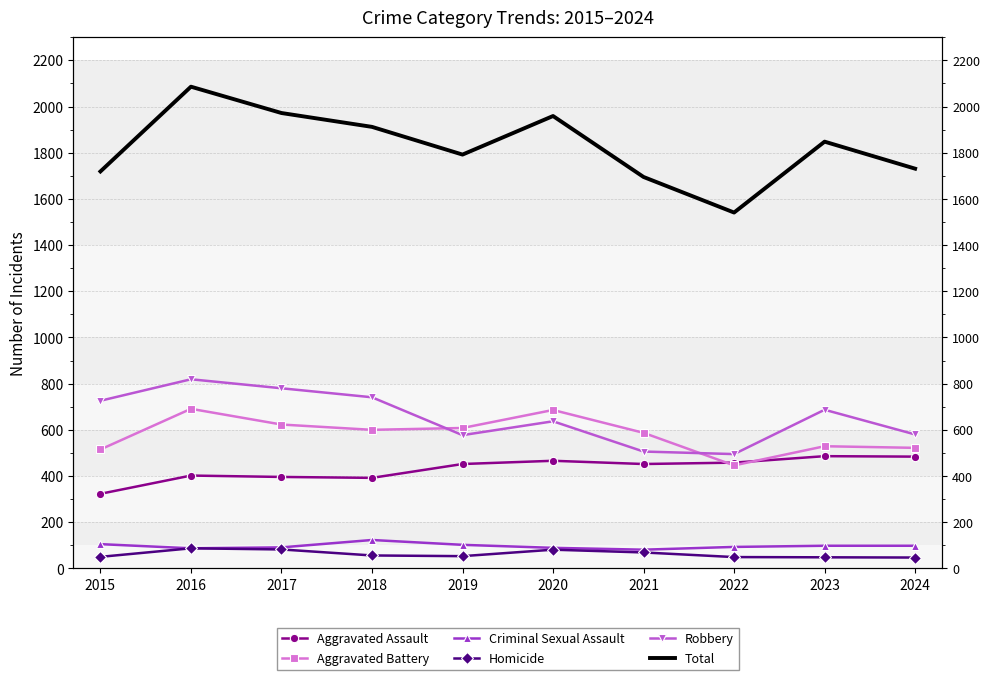

Is this an area chart (filled region under the line)?

No